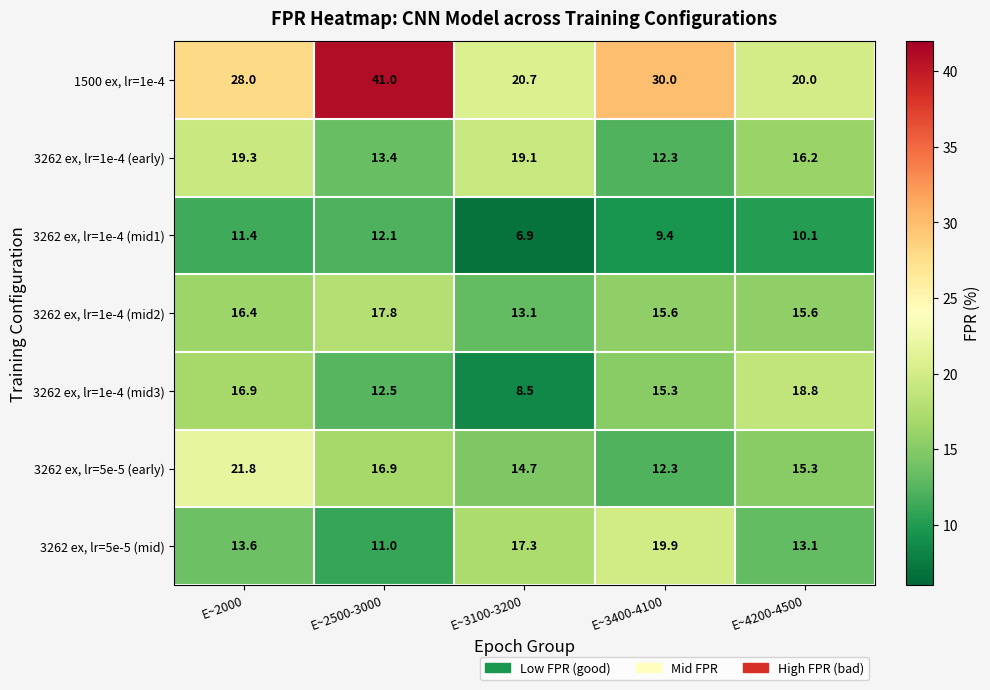

Between E~2500-3000 and E~3400-4100, which series saw the biggest shift?

1500 ex, lr=1e-4